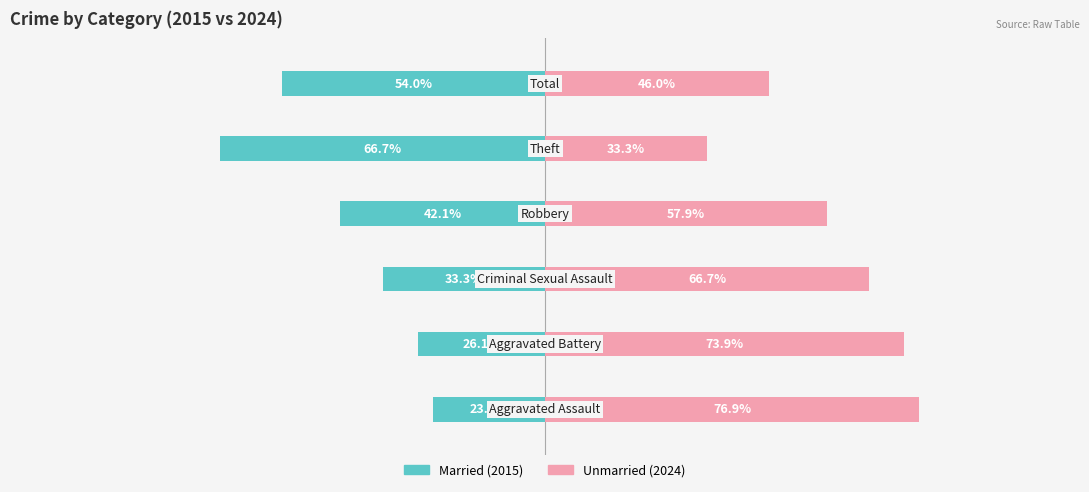

What are all the series names shown in the legend?

Married, Unmarried